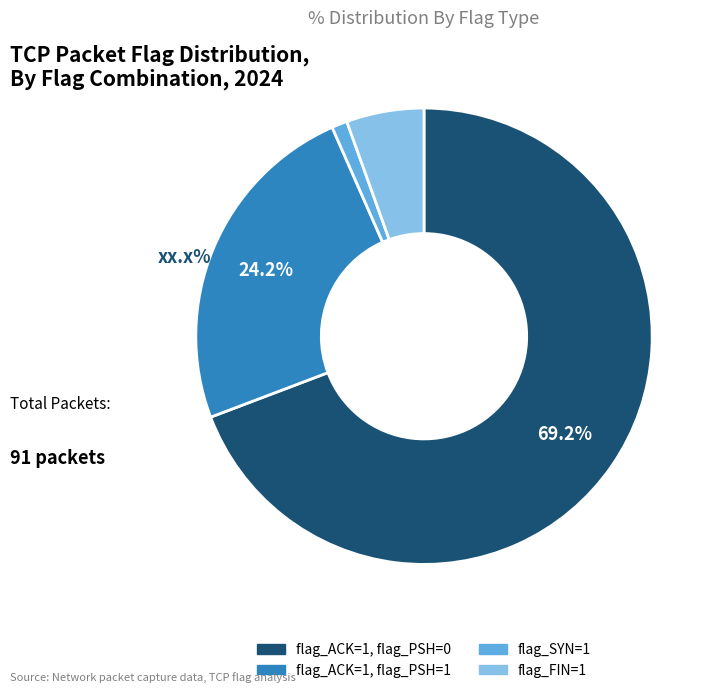

How many slices are in this pie chart?

4